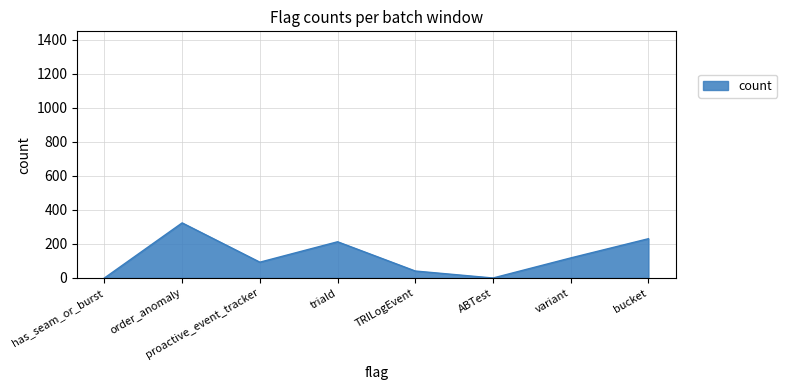

True or false: the data shows 157 at ABTest.

False